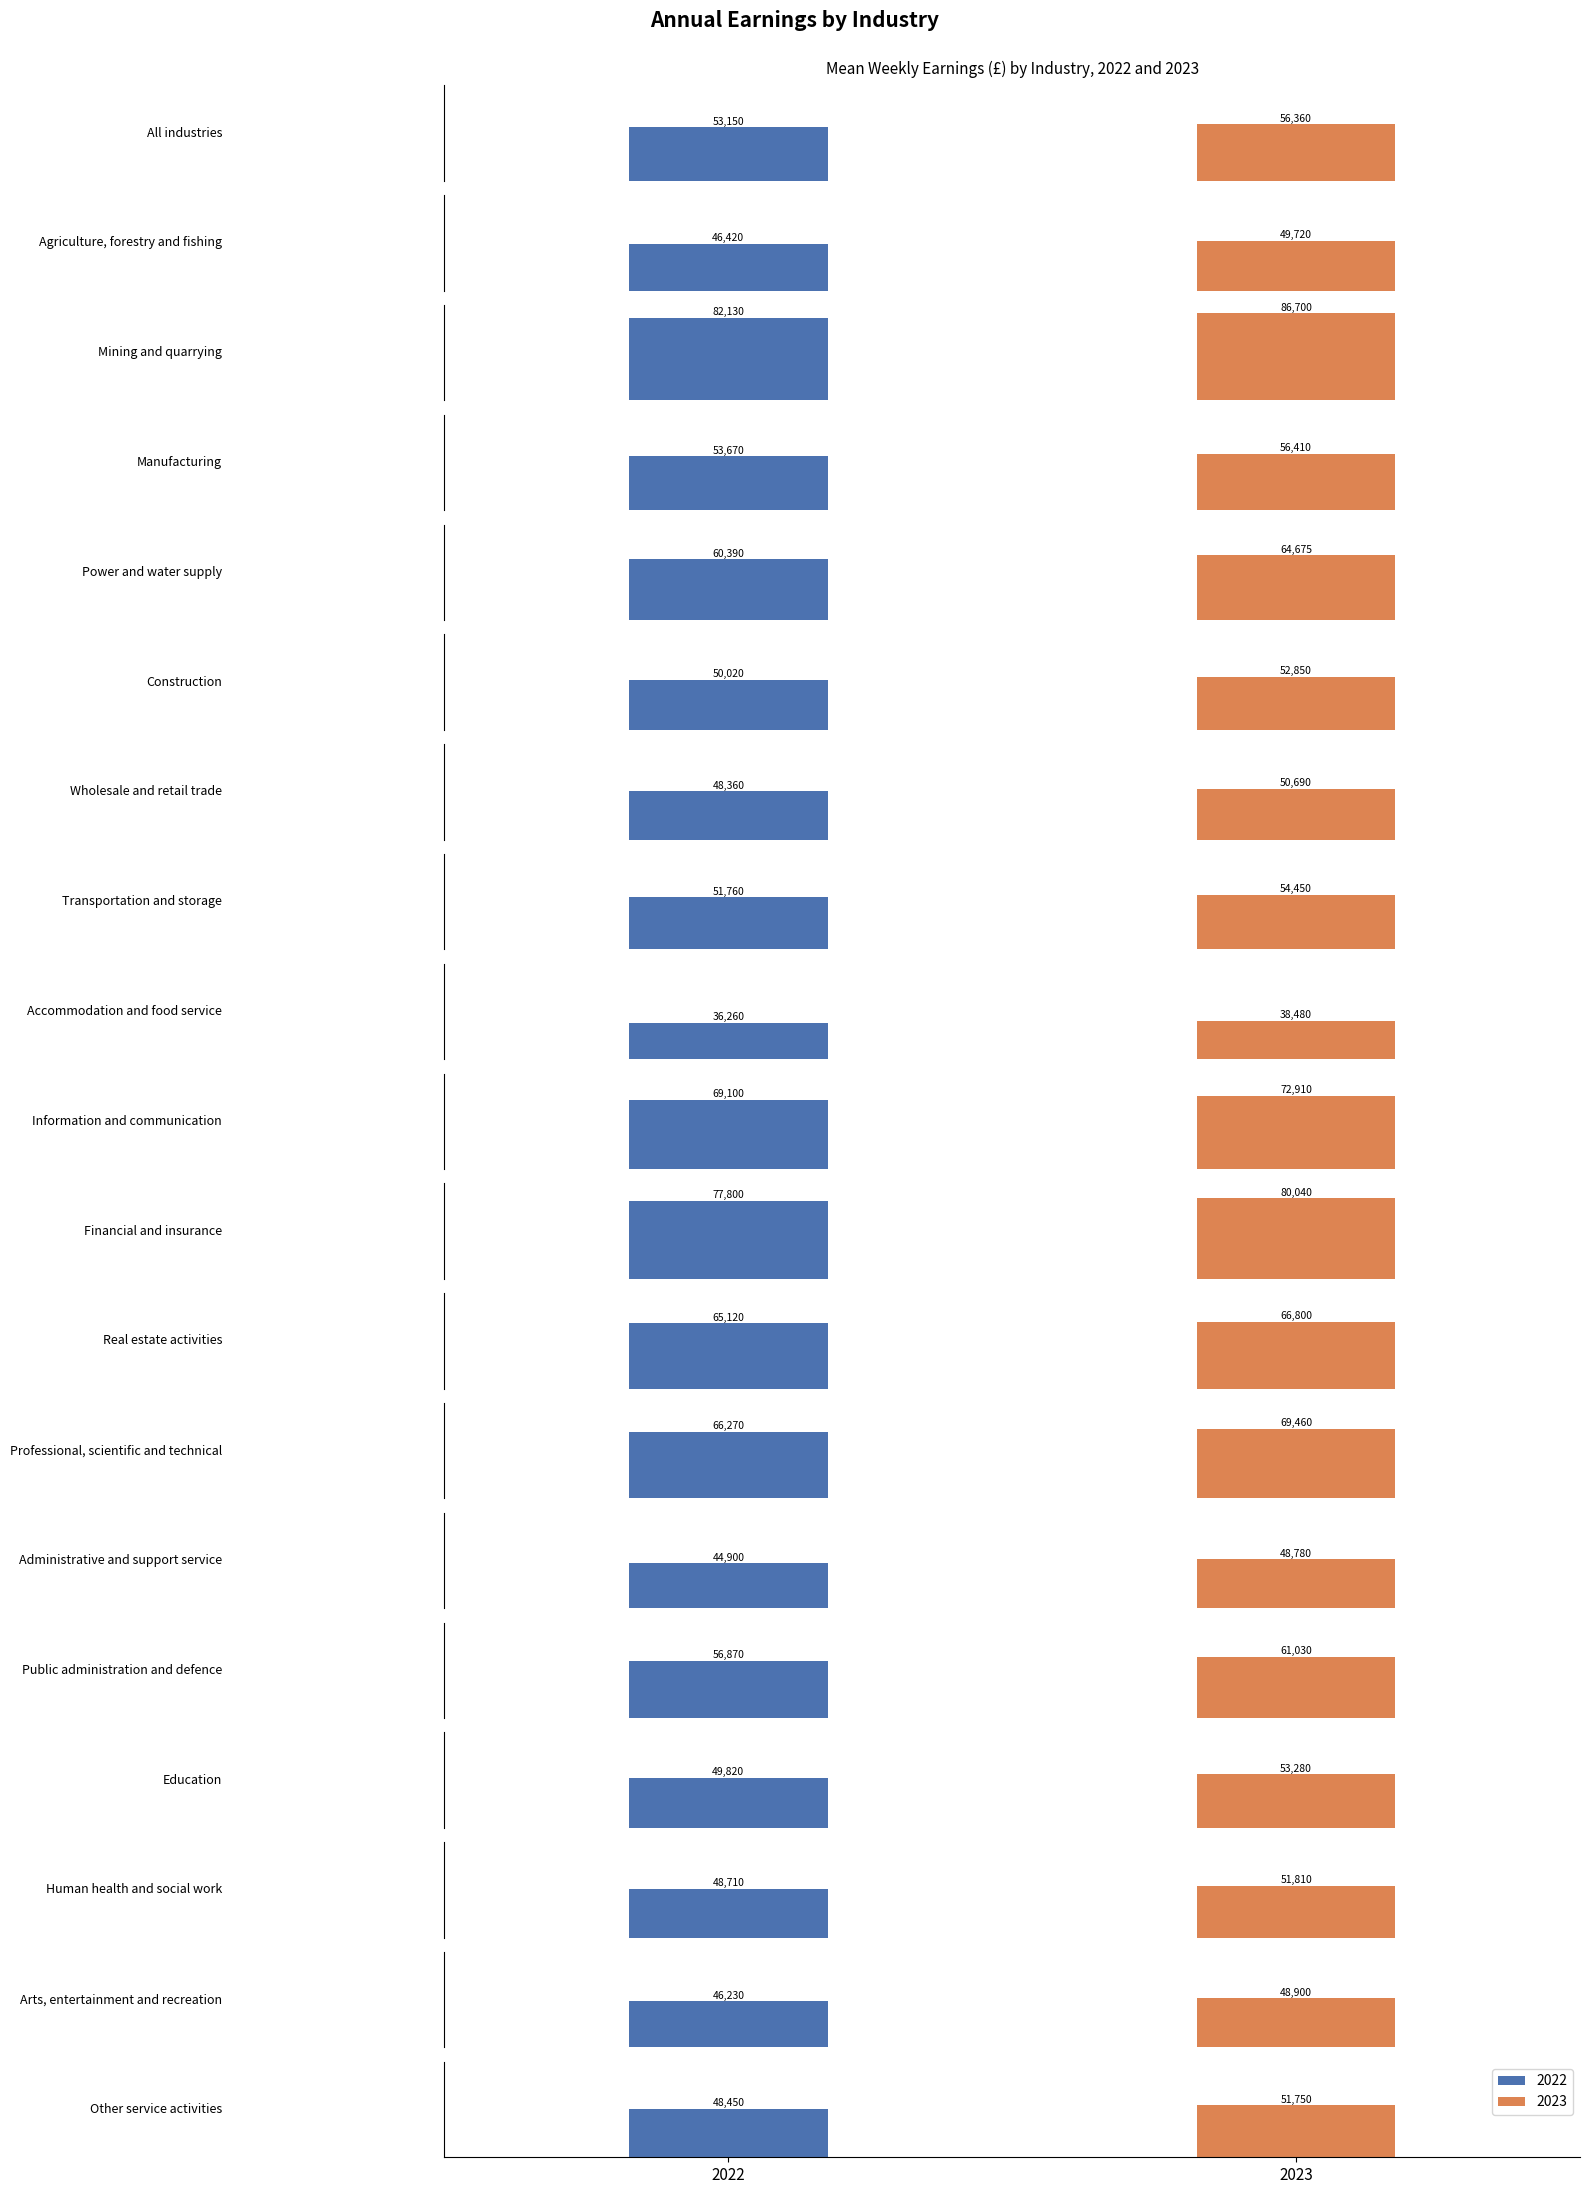

How many values in the 2022 series are below 51760?

9